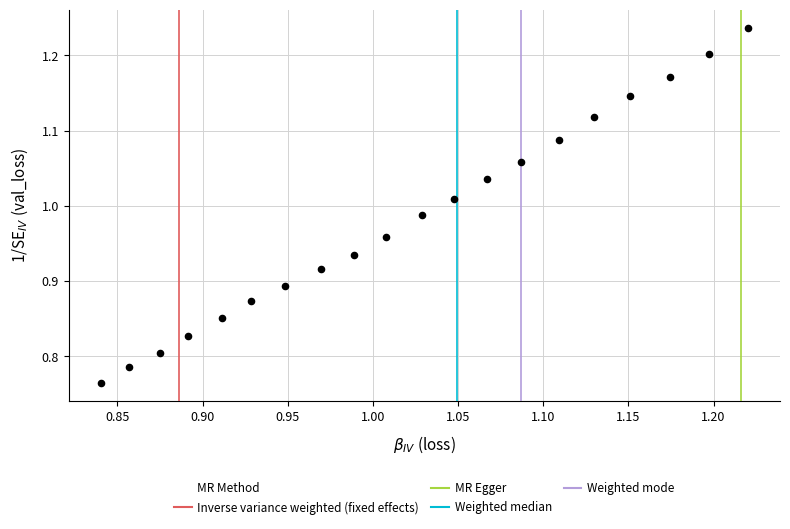

What is the range of Y values (max minus min)?

0.5